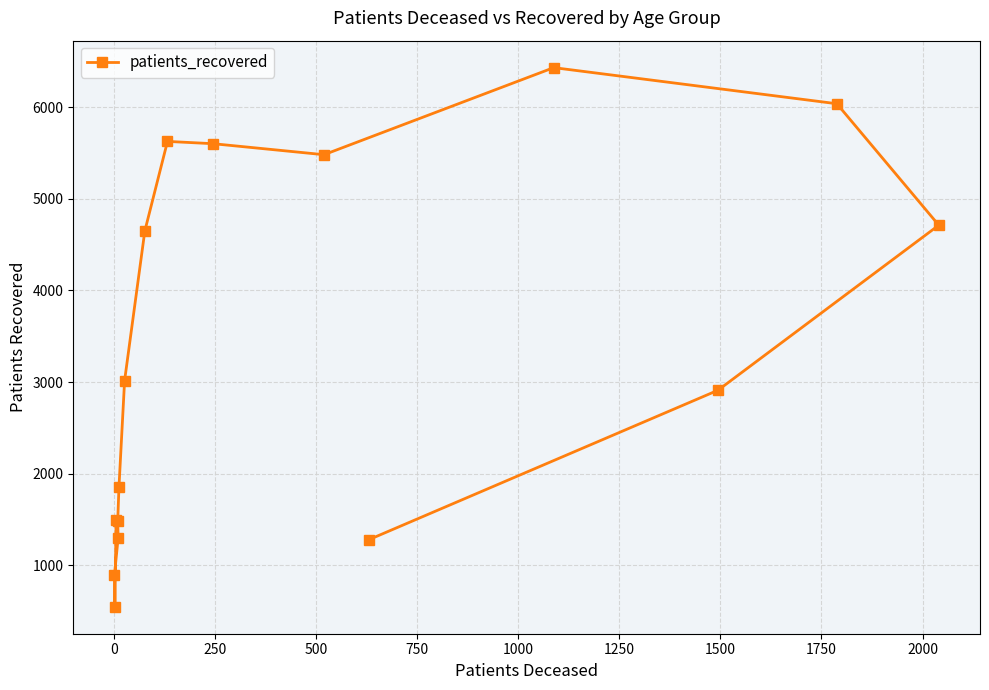

What is the sum of all values?

53333